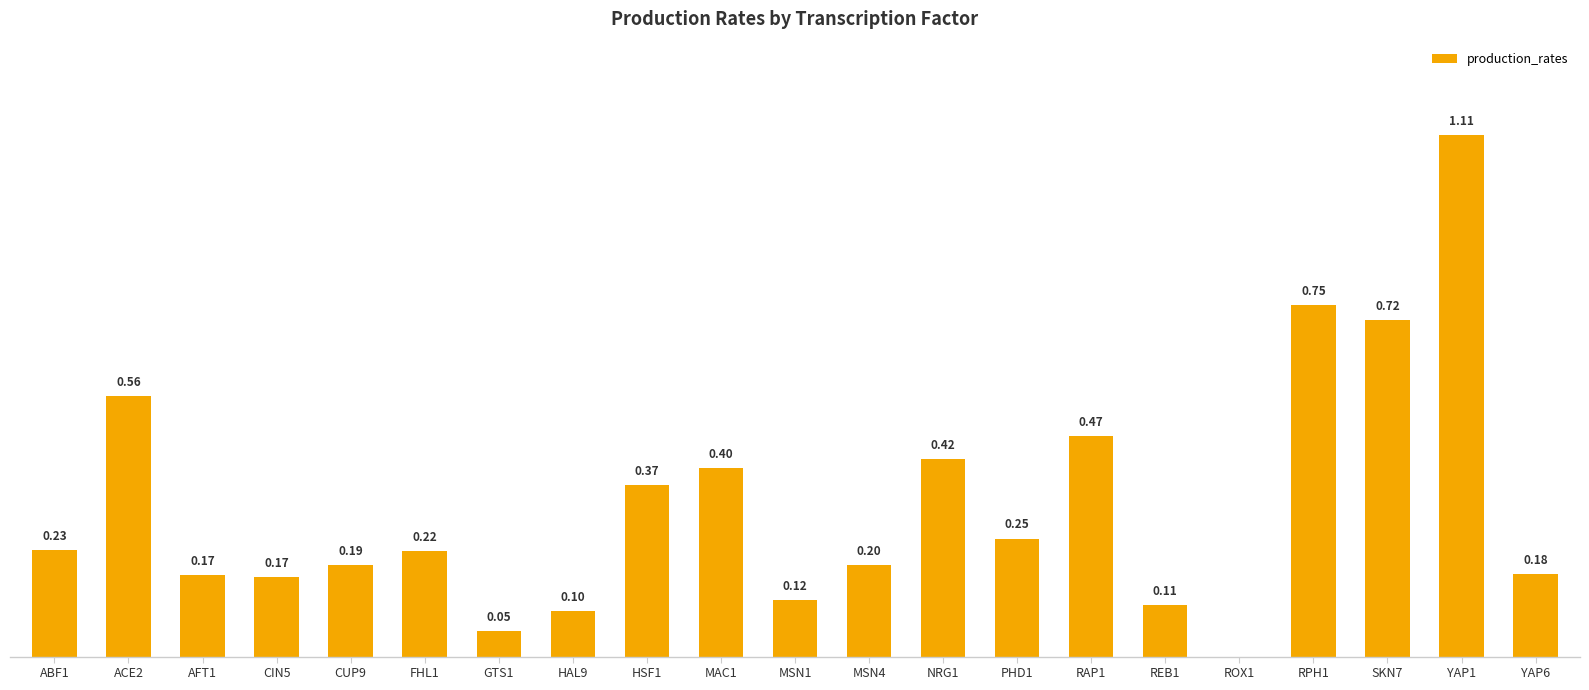

Which has a higher value, NRG1 or RPH1?

RPH1